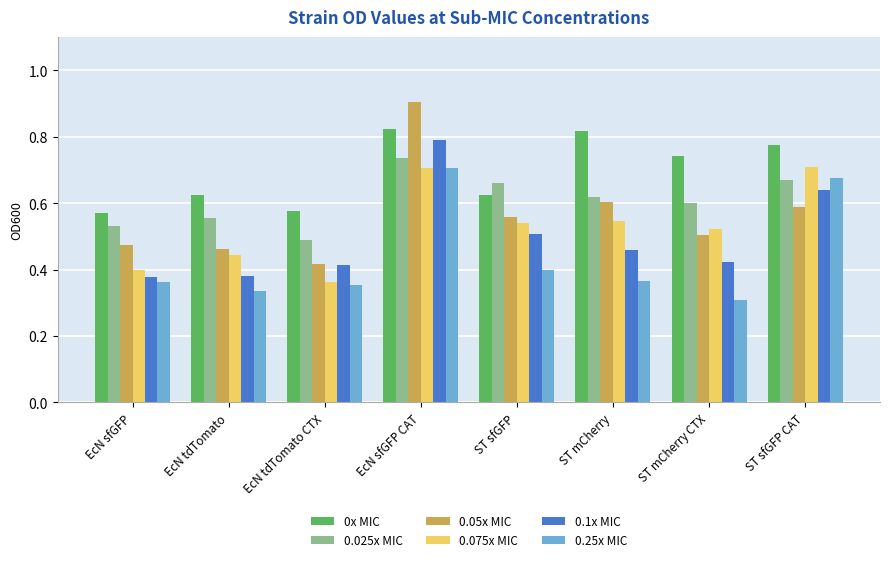

How many bars are there in each group?

6